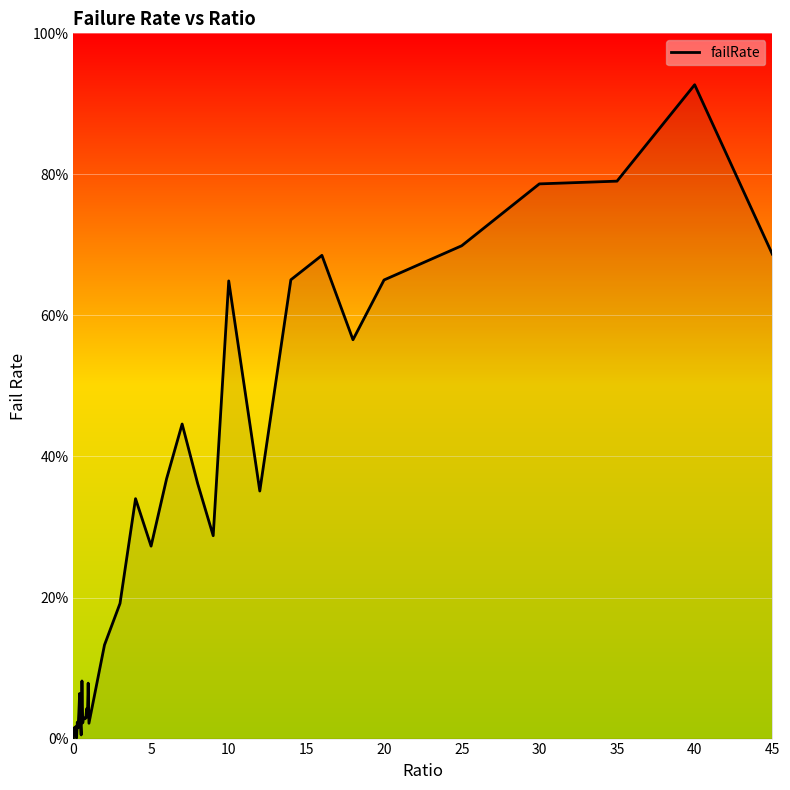

Reading right to left, what are all the values shown in this chart?

0.7	0.9	0.8	0.8	0.7	0.7	0.6	0.7	0.7	0.4	0.6	0.3	0.4	0.4	0.4	0.3	0.3	0.2	0.1	0.0	0.1	0.0	0.0	0.0	0.0	0.0	0.0	0.0	0.1	0.0	0.0	0.1	0.0	0.0	0.0	0.0	0.0	0.0	0.0	0.0